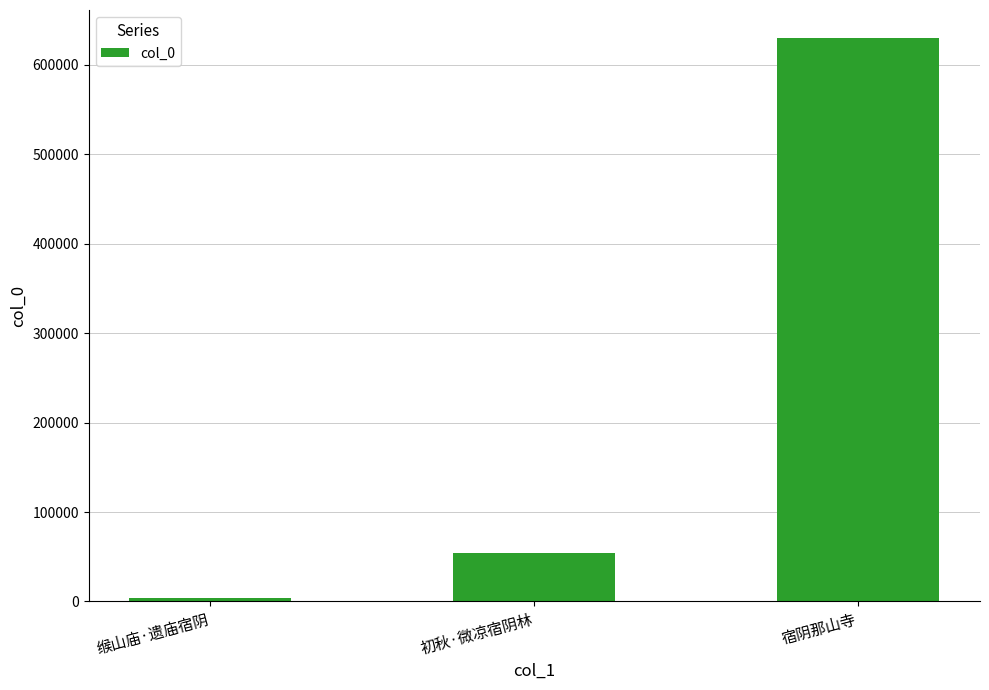

Are the bars grouped side by side (vs. stacked)?

No